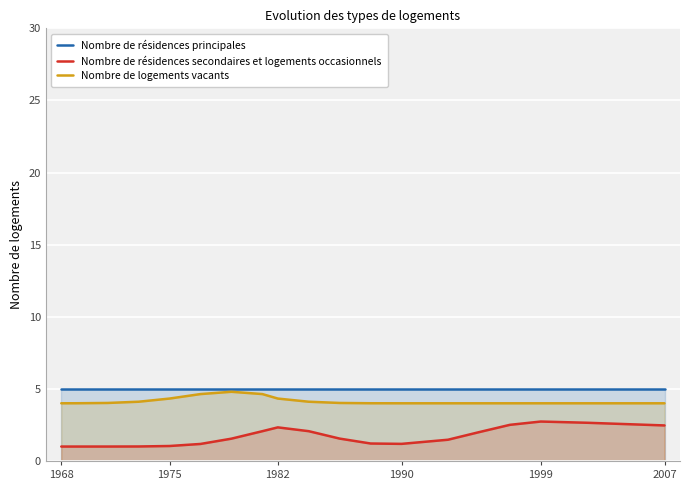

What is the spread (max minus min) of values at 1975?

4.0